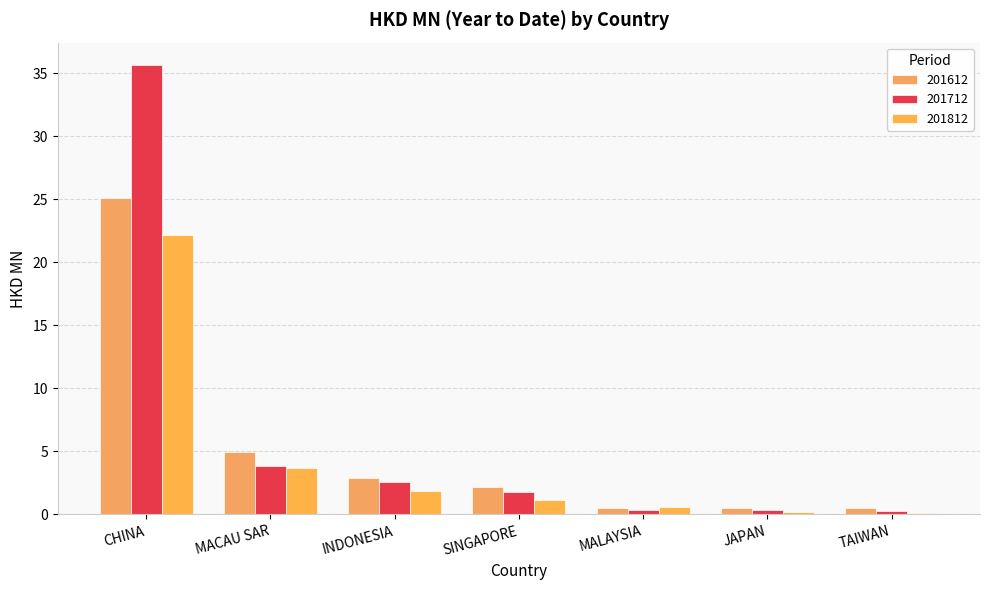

Does the chart contain stacked bars?

No